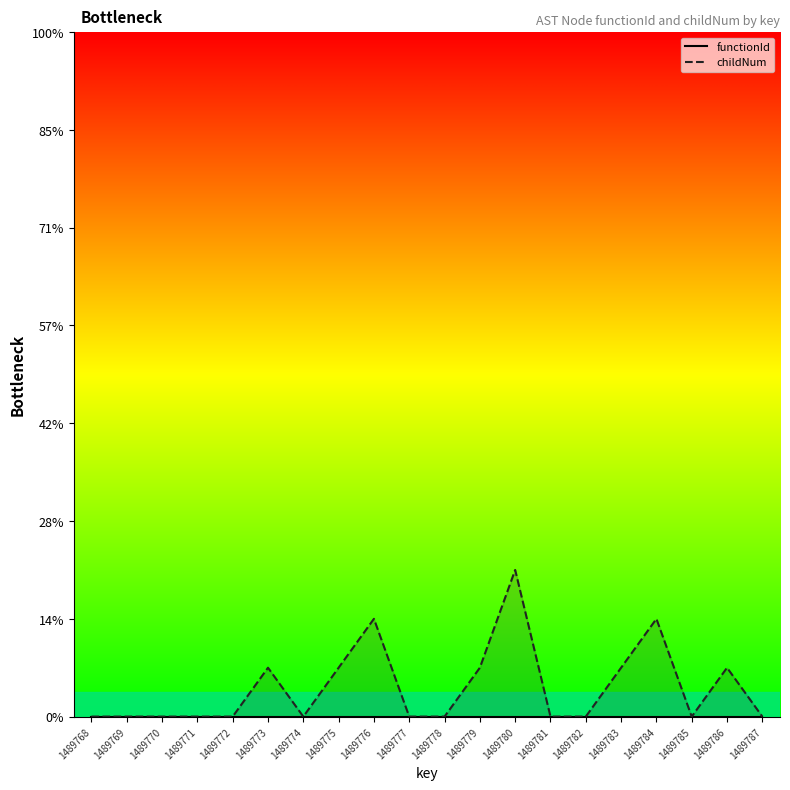

True or false: functionId and childNum intersect in this chart.

False